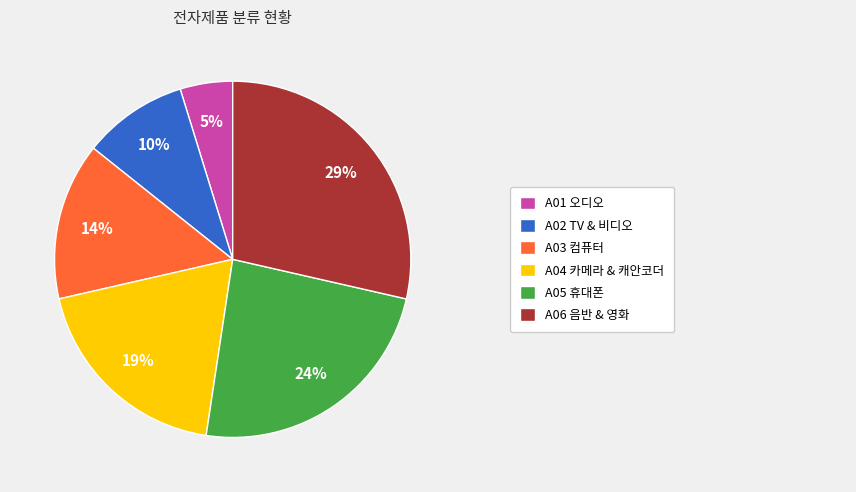

Is there a majority slice in this chart?

No